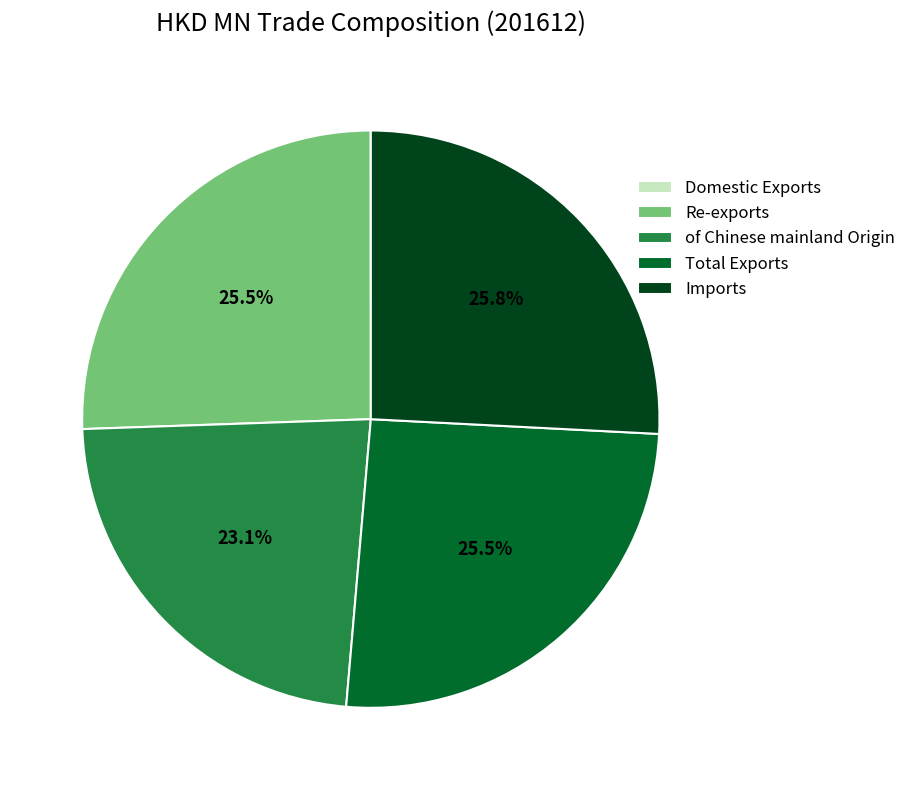

What is the total percentage of Total Exports and Imports?

51.4%